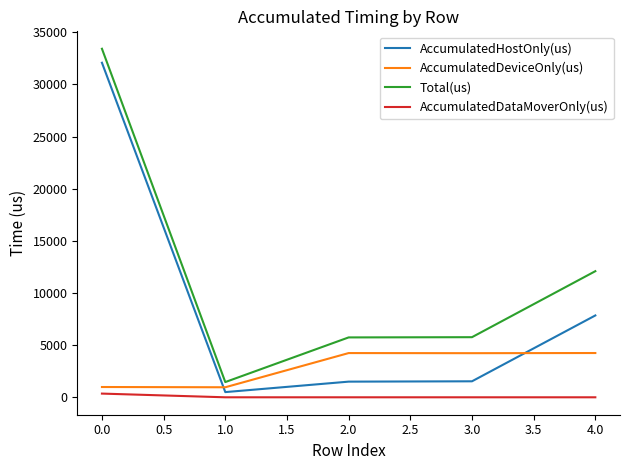

What are all the series names shown in the legend?

AccumulatedHostOnly(us), AccumulatedDeviceOnly(us), Total(us), AccumulatedDataMoverOnly(us)